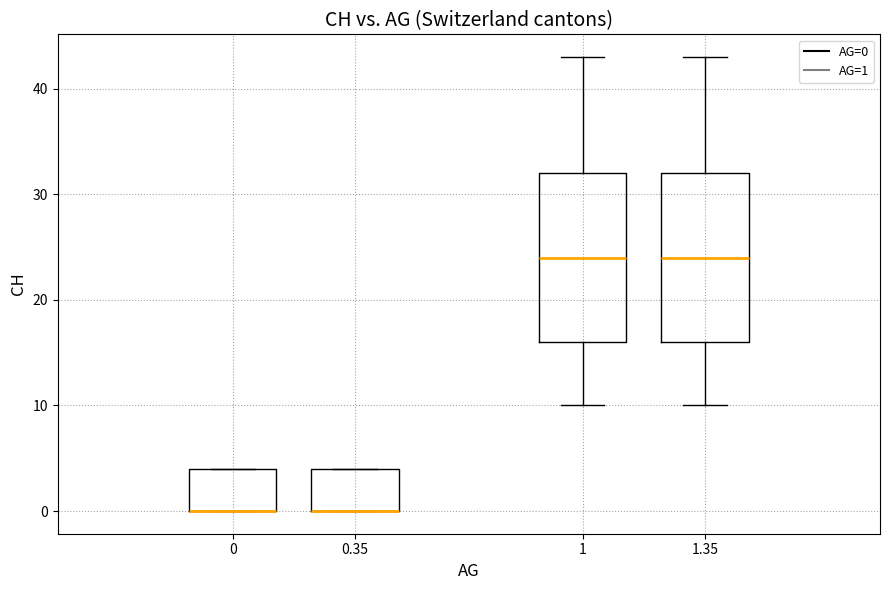

Reading left to right, transcribe this box plot: for each box, give where its median line is, the range the box spans, and where its two whiskers end, as read against the y-axis. The values are not printed on the chart, so give them approximately, as read against the axis.

0: median 0 (drawn on the box's lower edge), box 0 to 4, whiskers 0 to 4
0.35: median 0 (drawn on the box's lower edge), box 0 to 4, whiskers 0 to 4
1: median 24, box 16 to 32, whiskers 10 to 43
1.35: median 24, box 16 to 32, whiskers 10 to 43